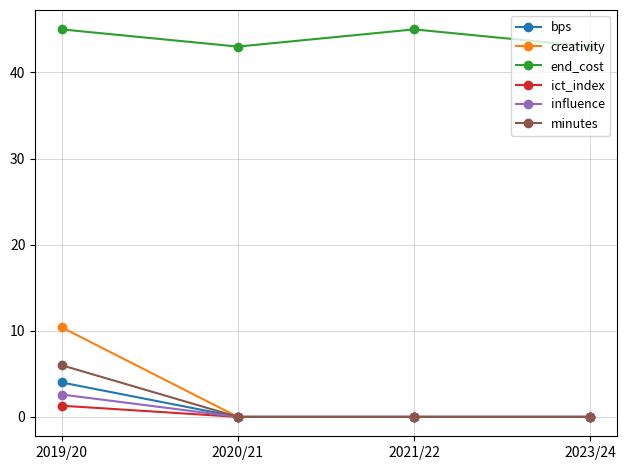

At which category is the sum across all series the highest?

2019/20